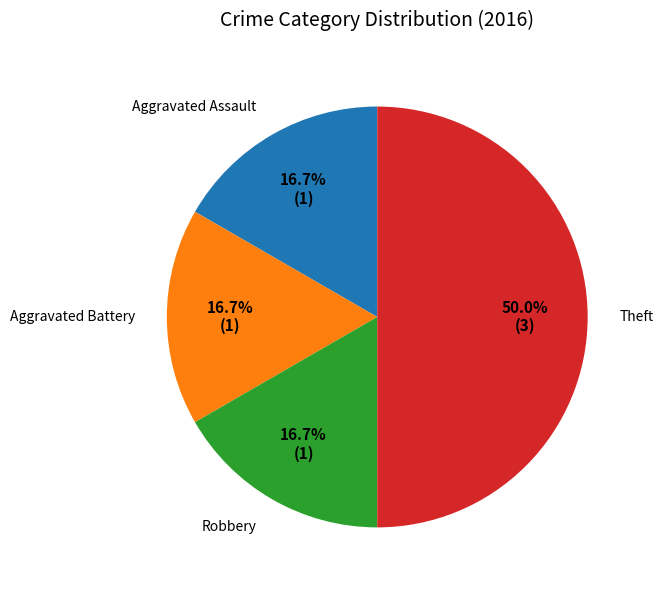

Which category has the biggest portion of the pie?

Theft